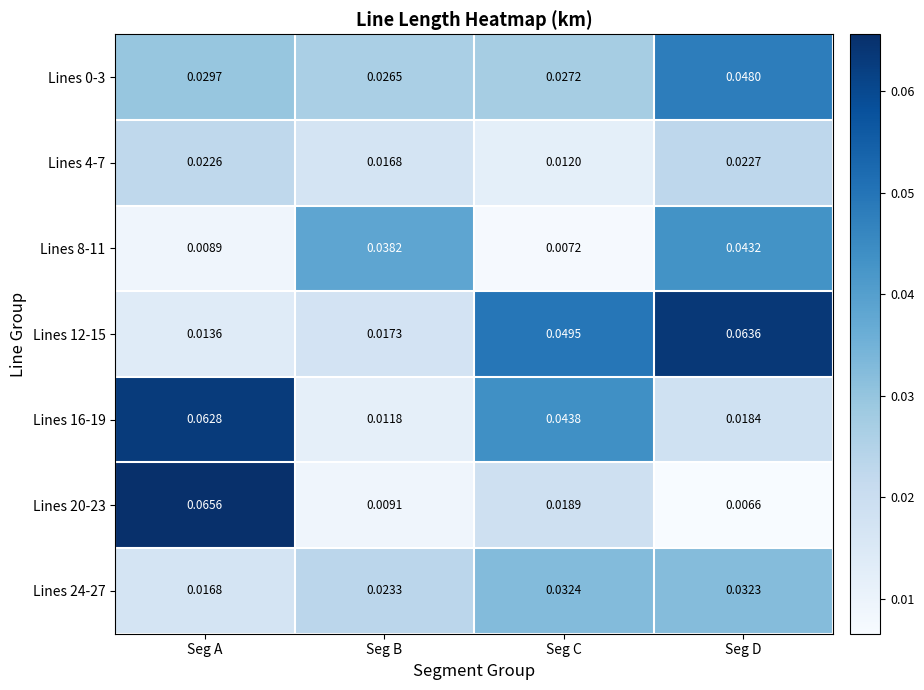

Rank the categories by Lines 16-19 value from highest to lowest.

Seg A, Seg C, Seg D, Seg B